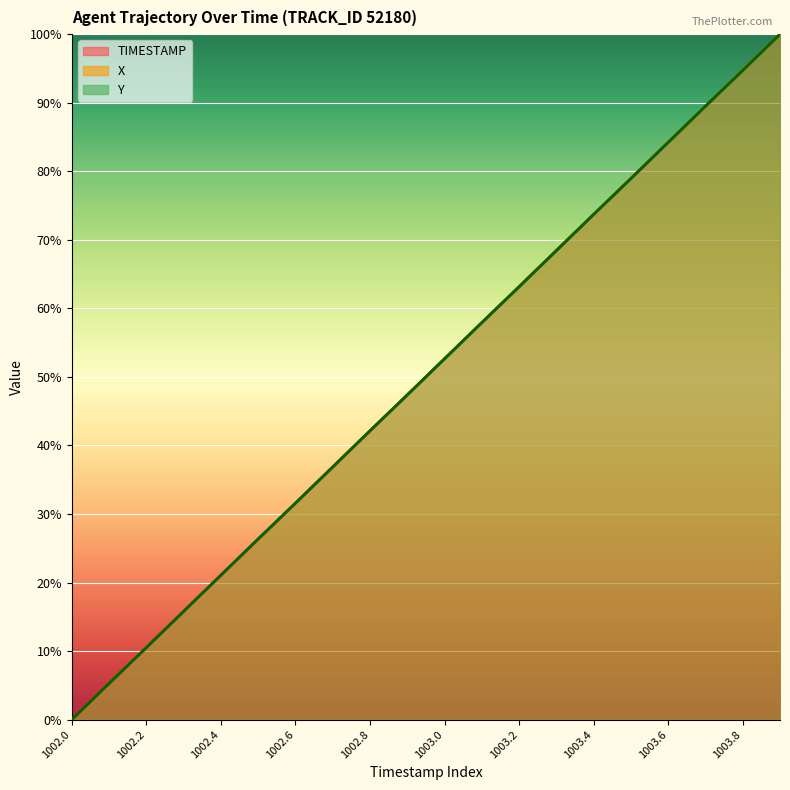

Does the chart display data point markers on the line(s)?

No